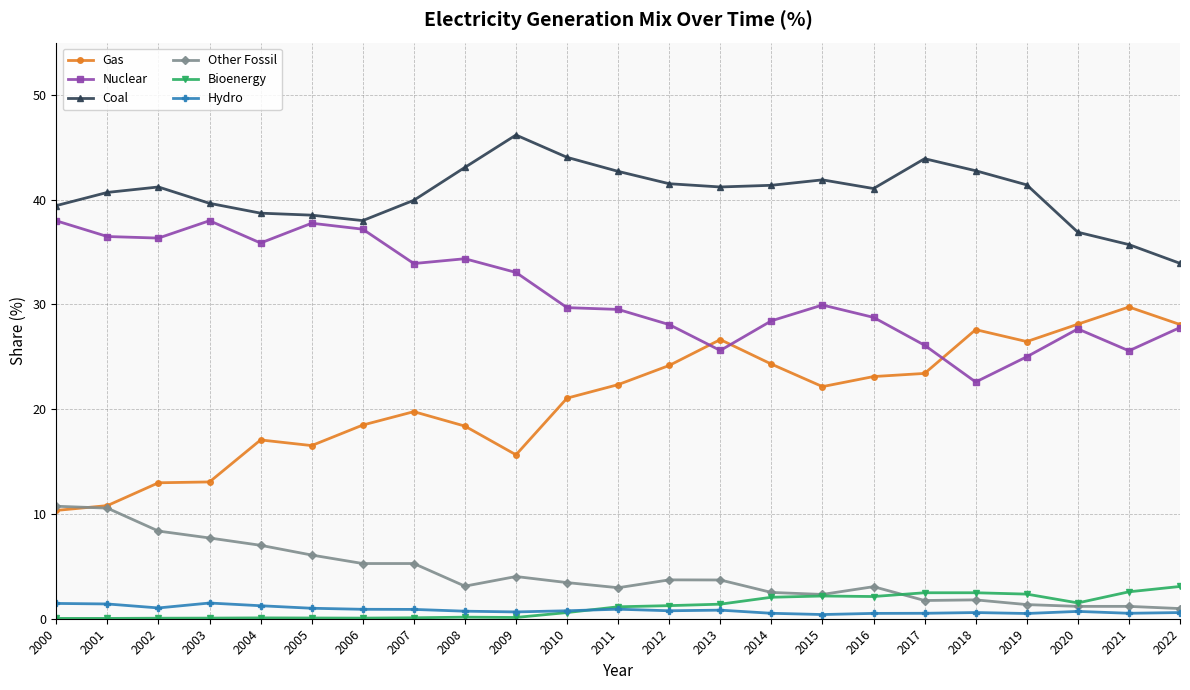

True or false: Gas and Coal cross at least once.

False